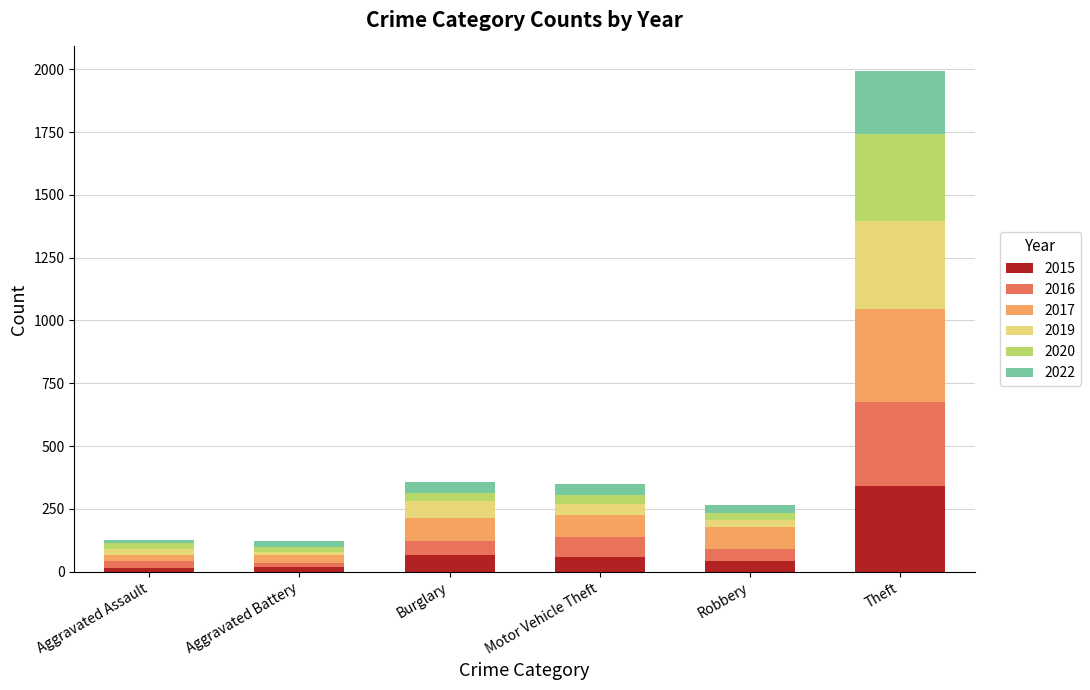

What are all the series names shown in the legend?

2015, 2016, 2017, 2019, 2020, 2022